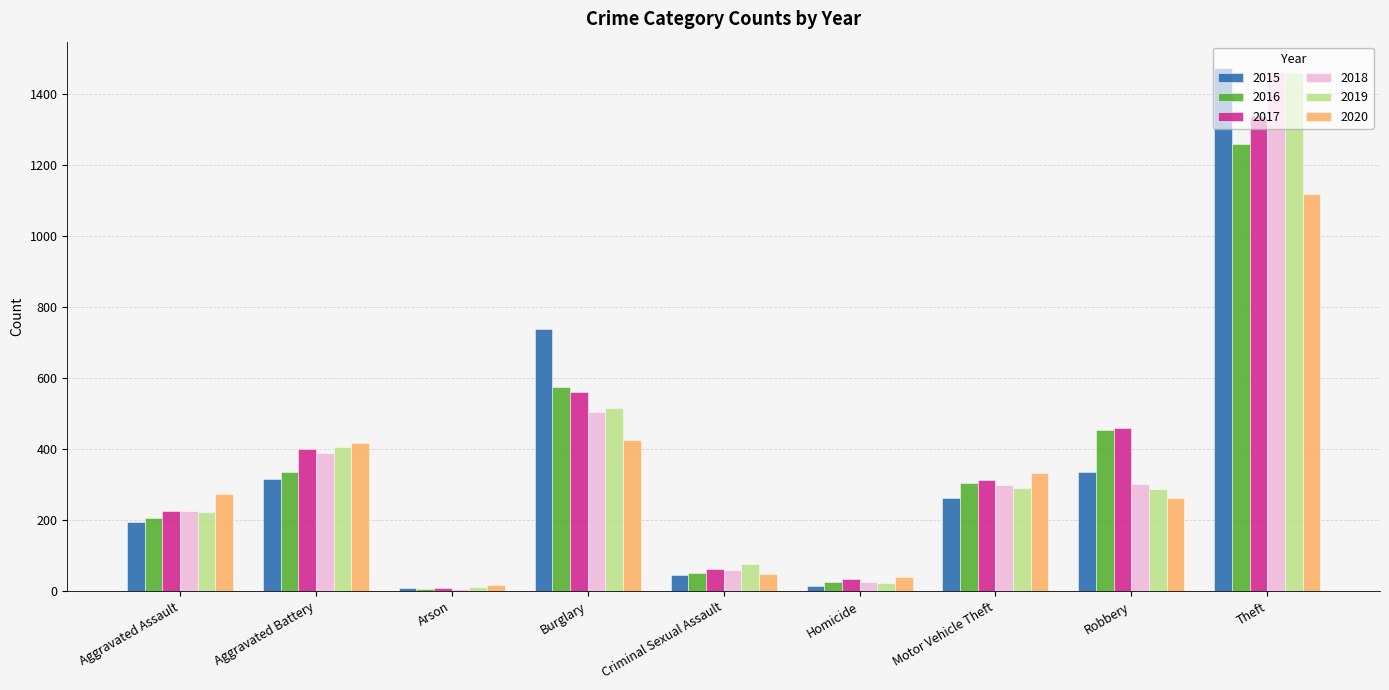

The 2017 series shows 33 at Homicide. True or false?

True